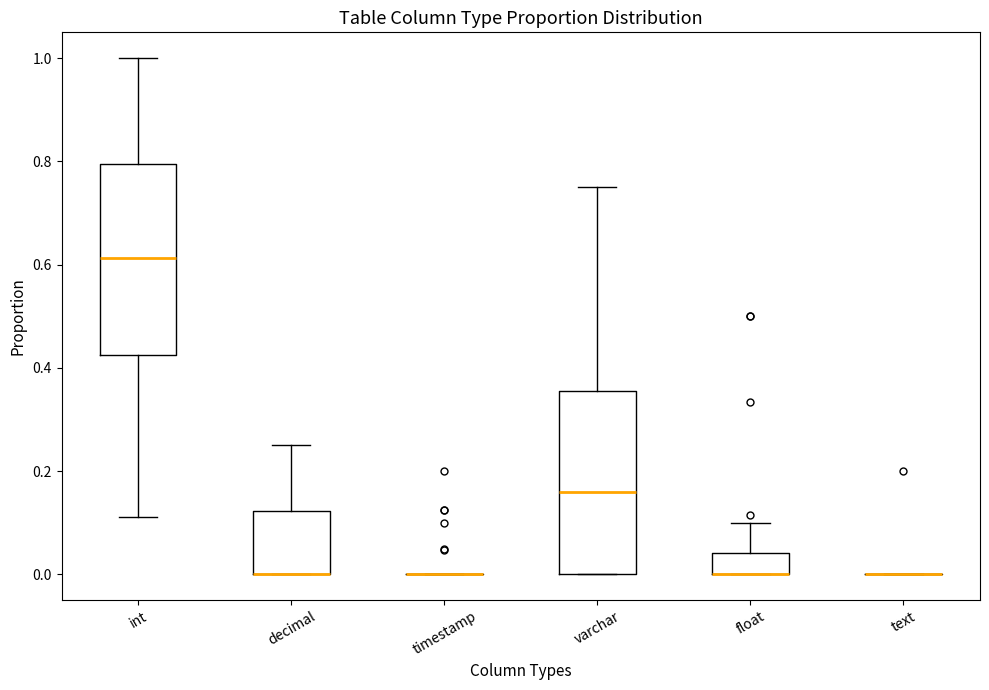

Reading left to right, read every box against the y-axis: the position of its median line, the range the box covers, and the ends of its whiskers. The values are not printed on the chart, so give them approximately, as read against the axis.

int: median 0.62, box 0.42 to 0.80, whiskers 0.12 to 1.00
decimal: median 0.00 (drawn on the box's lower edge), box 0.00 to 0.12, whiskers 0.00 to 0.26
timestamp: box collapsed to a line at 0.00, whiskers 0.00 to 0.00
varchar: median 0.16, box 0.00 to 0.36, whiskers 0.00 to 0.76
float: median 0.00 (drawn on the box's lower edge), box 0.00 to 0.04, whiskers 0.00 to 0.10
text: box collapsed to a line at 0.00, whiskers 0.00 to 0.00